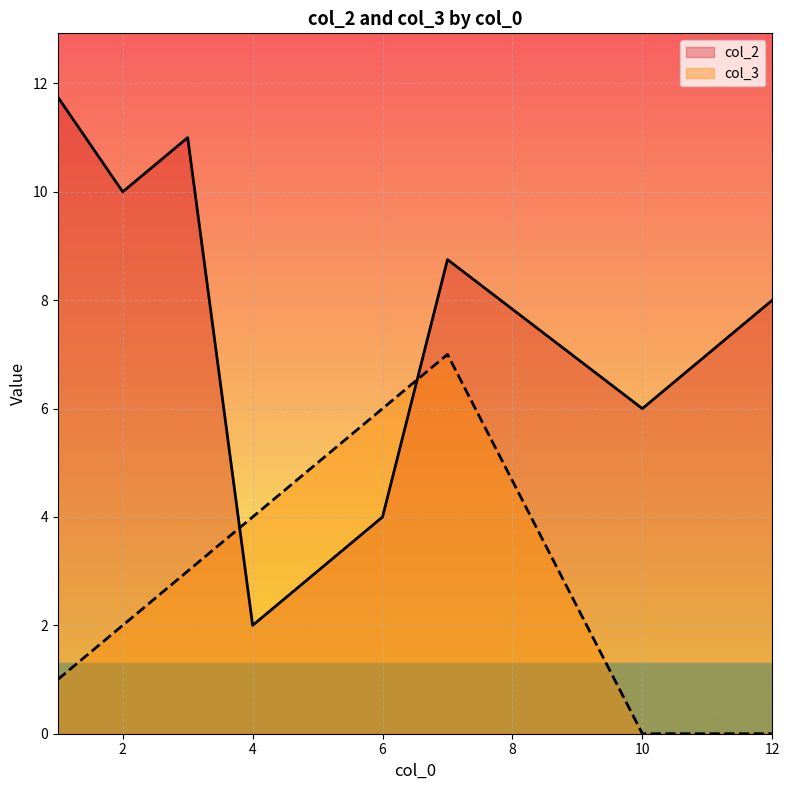

What is the maximum value for col_3?

7.0